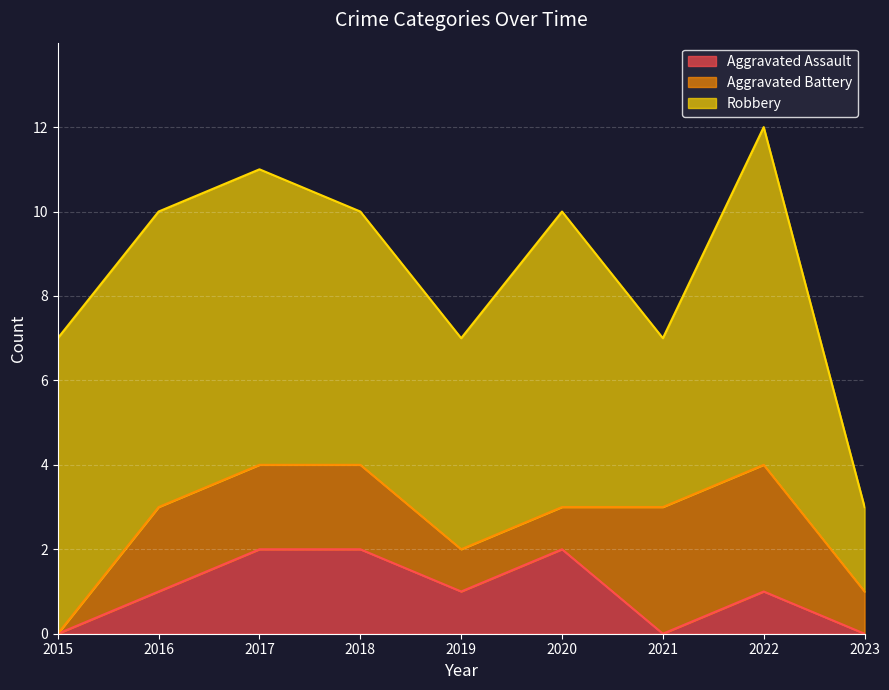

Reading left to right, list all the values displayed in this chart.

Aggravated Assault: 2015=0	2016=1	2017=2	2018=2	2019=1	2020=2	2021=0	2022=1	2023=0
Aggravated Battery: 2015=0	2016=2	2017=2	2018=2	2019=1	2020=1	2021=3	2022=3	2023=1
Robbery: 2015=7	2016=7	2017=7	2018=6	2019=5	2020=7	2021=4	2022=8	2023=2